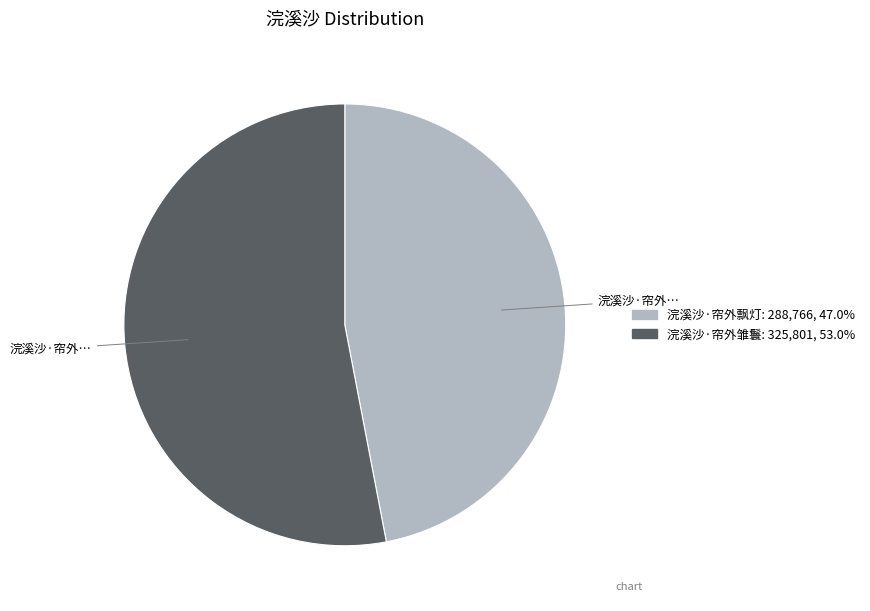

Is there a majority slice in this chart?

Yes